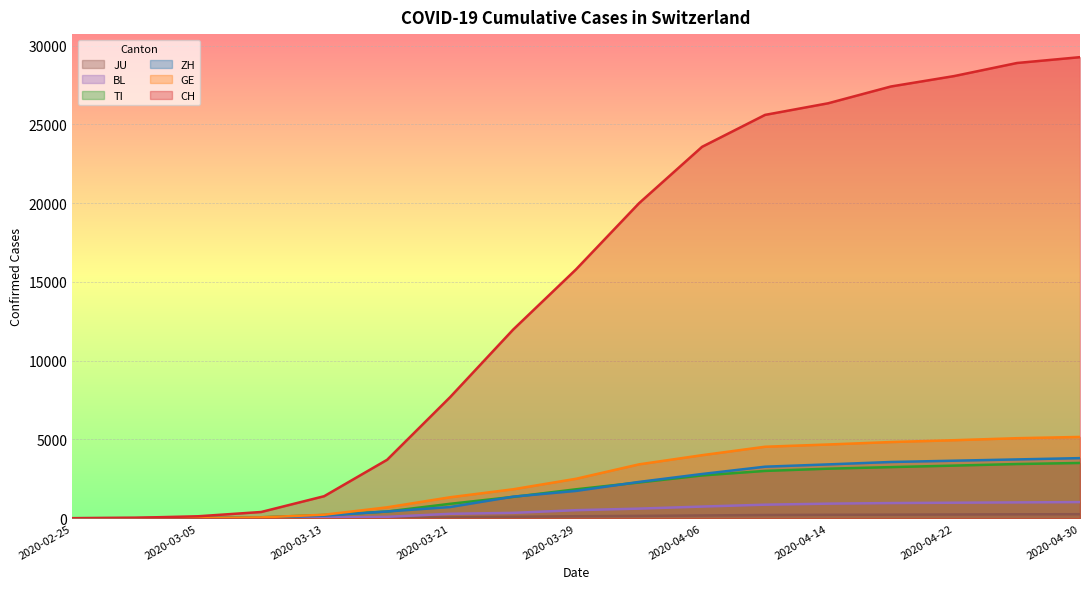

What is the label of the 12th point from the left?

2020-04-10